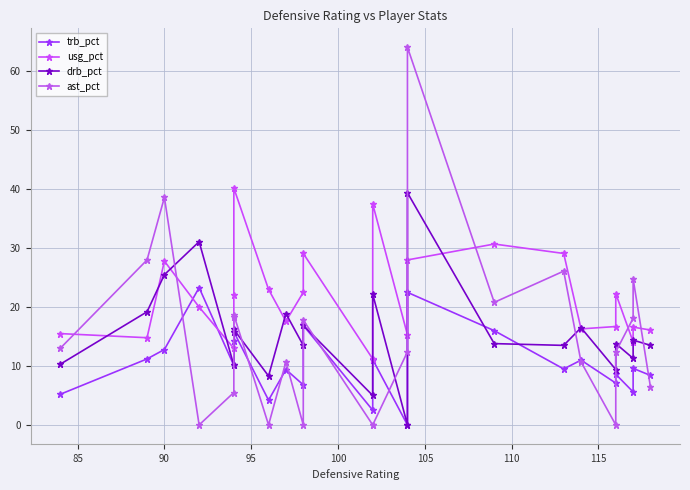

What is the spread (max minus min) of values at 90?

25.8